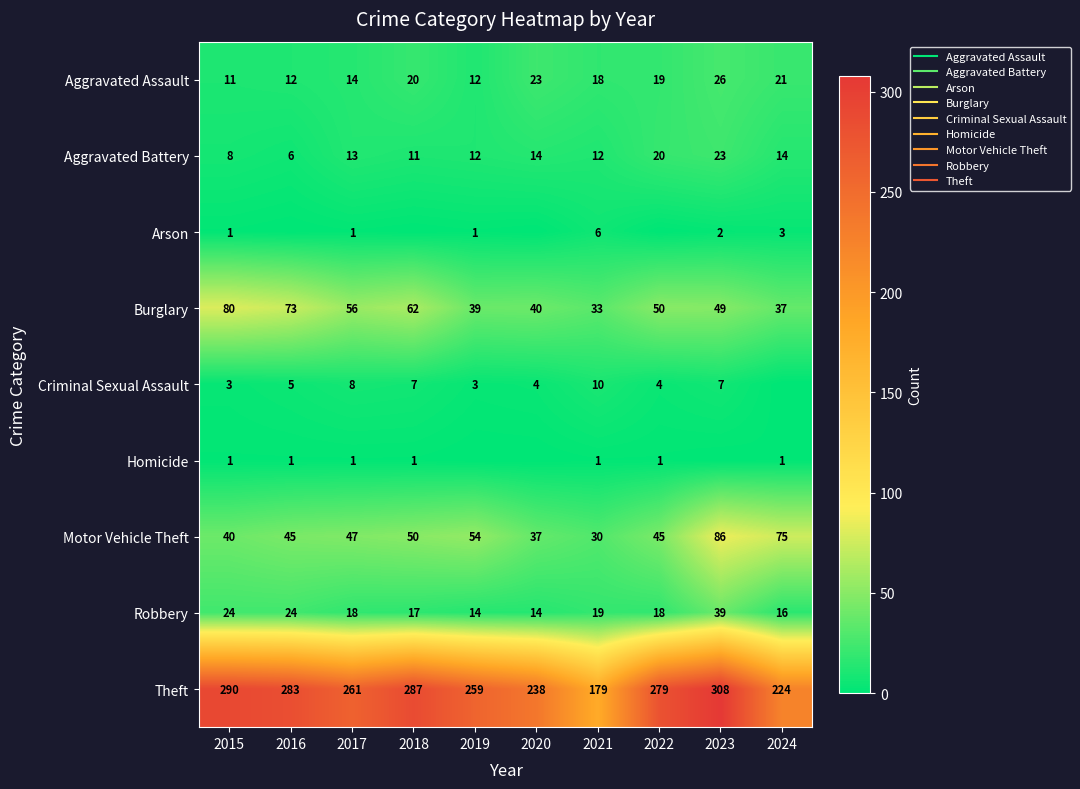

Which series changed the most between 2017 and 2019?

Burglary